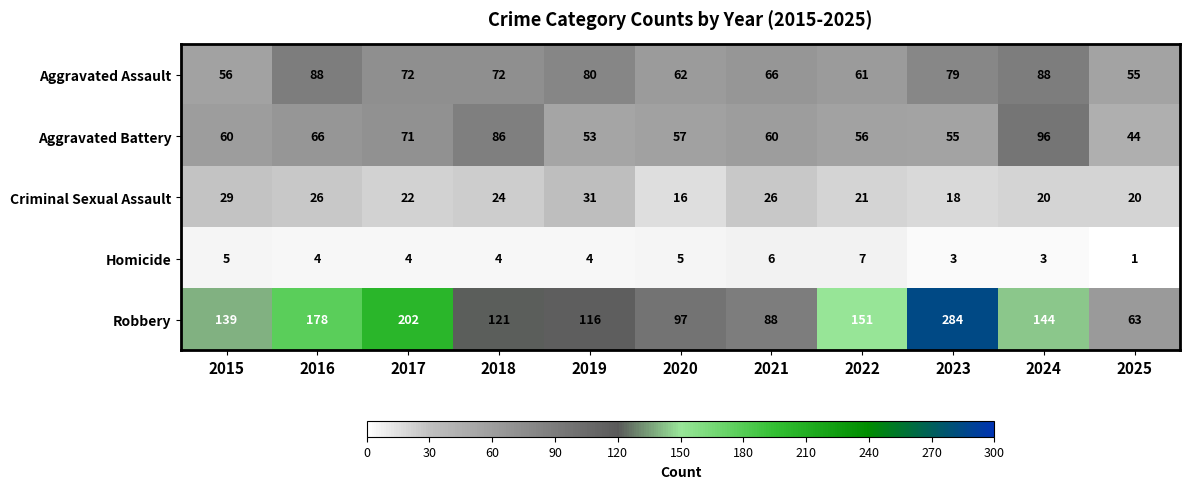

At 2022, list the series in order from smallest to largest.

Homicide, Criminal Sexual Assault, Aggravated Battery, Aggravated Assault, Robbery